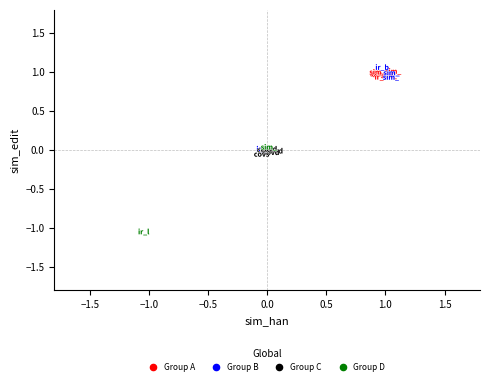

What are all the series names shown in the legend?

Group A, Group B, Group C, Group D